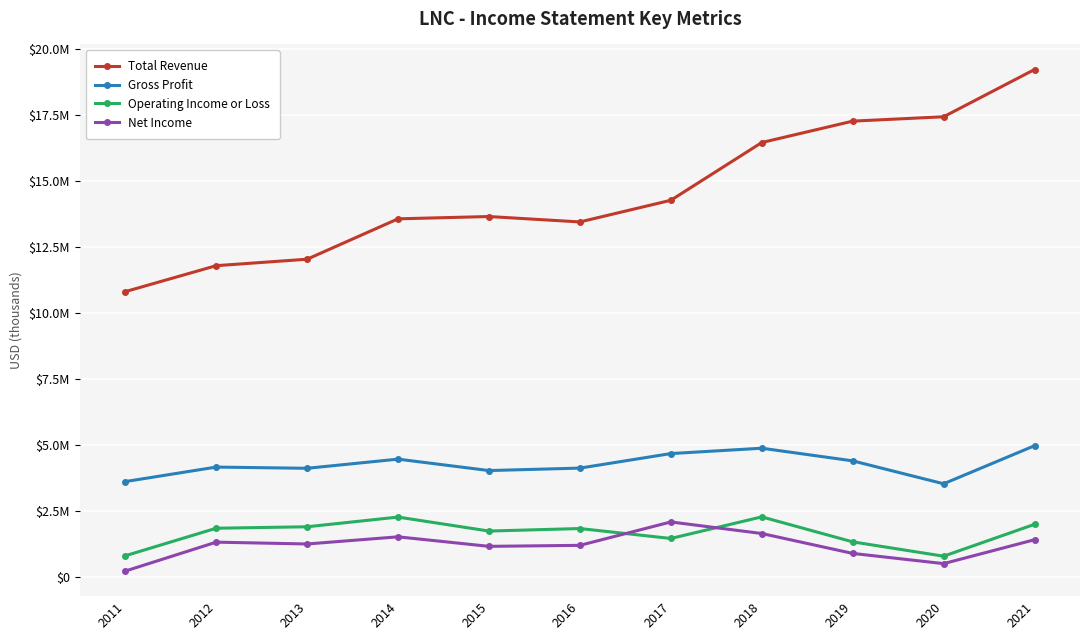

What are all the series names shown in the legend?

Total Revenue, Gross Profit, Operating Income or Loss, Net Income